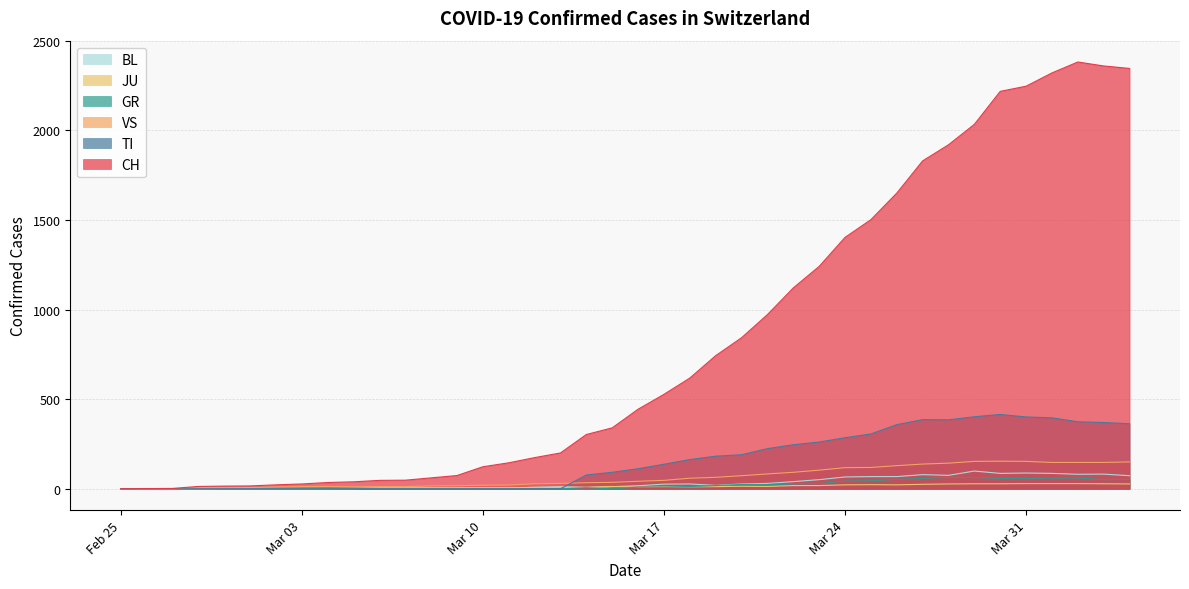

What is the value of the TI point at the 26th from the left?

224